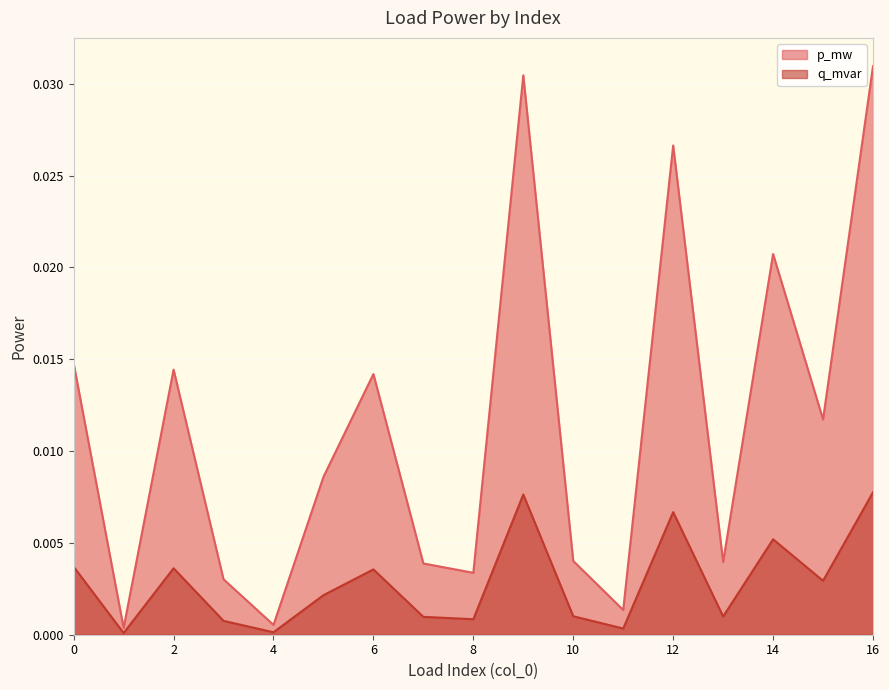

At which label is q_mvar closest to 0?

1